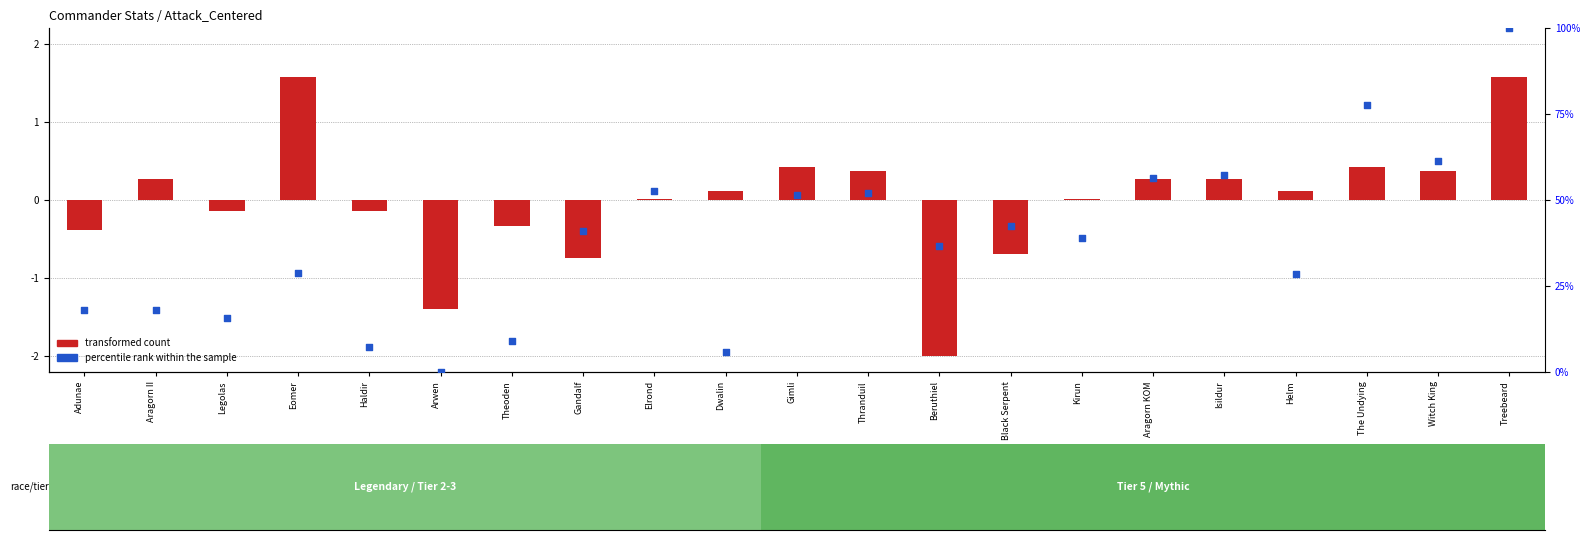

What is the total value across all series at Gimli?

52.0